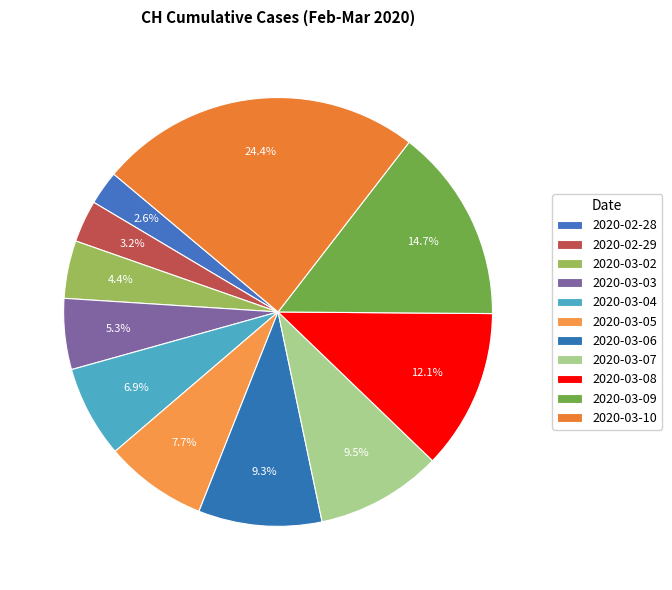

How many slices are in this pie chart?

11